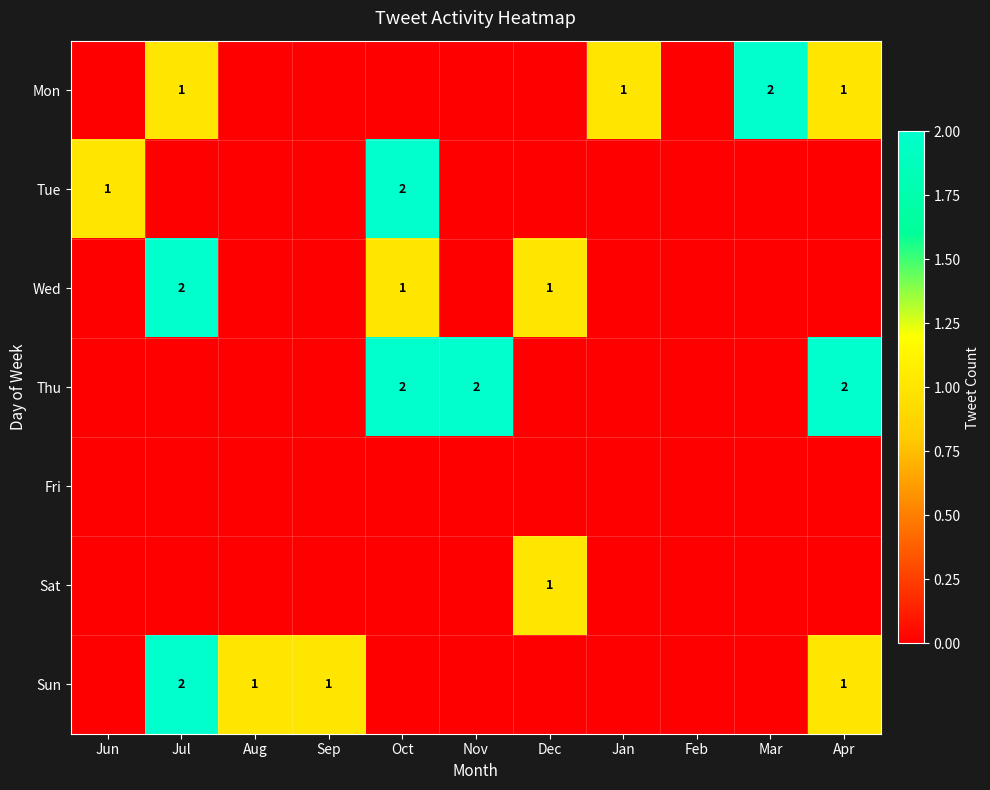

True or false: Wed has a value of 2 at Jul.

True